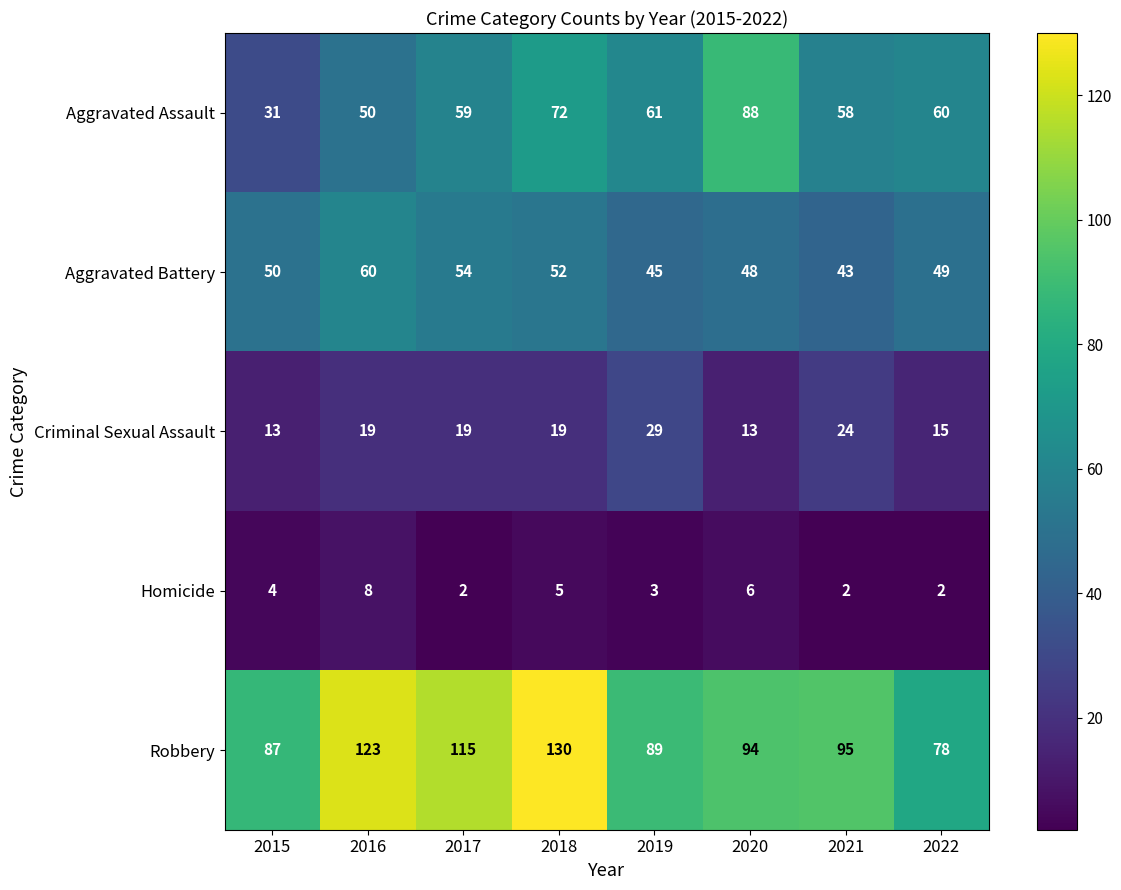

Between 2020 and 2021, which series saw the biggest shift?

Aggravated Assault